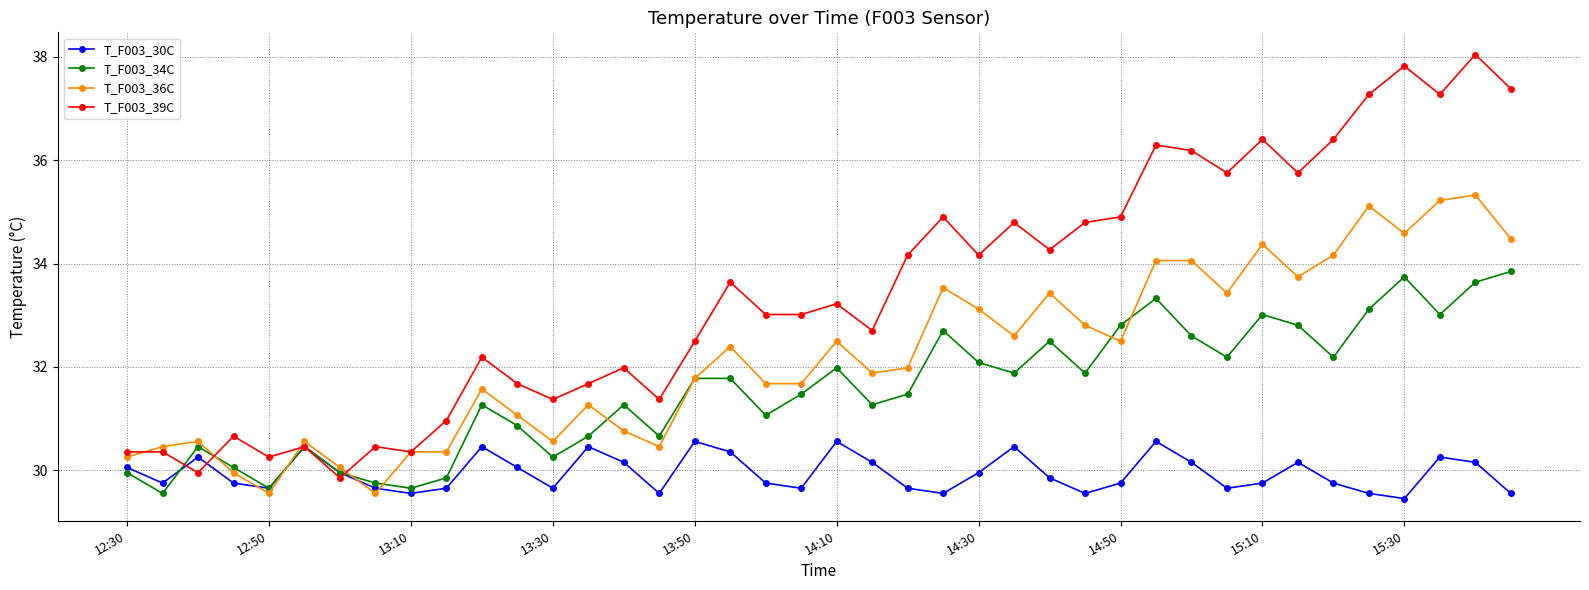

Reading right to left, transcribe all the data shown in this chart.

T_F003_30C: 29.6	30.2	30.3	29.5	29.6	29.8	30.2	29.8	29.7	30.2	30.6	29.8	29.6	29.9	30.5	30.0	29.6	29.7	30.2	30.6	29.7	29.8	30.4	30.6	29.6	30.2	30.5	29.7	30.1	30.5	29.7	29.6	29.7	30.0	30.5	29.7	29.8	30.3	29.8	30.1
T_F003_34C: 33.8	33.6	33.0	33.7	33.1	32.2	32.8	33.0	32.2	32.6	33.3	32.8	31.9	32.5	31.9	32.1	32.7	31.5	31.3	32.0	31.5	31.1	31.8	31.8	30.7	31.3	30.7	30.3	30.9	31.3	29.9	29.7	29.8	30.0	30.5	29.7	30.1	30.5	29.6	30.0
T_F003_36C: 34.5	35.3	35.2	34.6	35.1	34.2	33.7	34.4	33.4	34.1	34.1	32.5	32.8	33.4	32.6	33.1	33.5	32.0	31.9	32.5	31.7	31.7	32.4	31.8	30.5	30.8	31.3	30.6	31.1	31.6	30.4	30.4	29.6	30.1	30.6	29.6	30.0	30.6	30.5	30.3
T_F003_39C: 37.4	38.0	37.3	37.8	37.3	36.4	35.8	36.4	35.8	36.2	36.3	34.9	34.8	34.3	34.8	34.2	34.9	34.2	32.7	33.2	33.0	33.0	33.6	32.5	31.4	32.0	31.7	31.4	31.7	32.2	31.0	30.4	30.5	29.9	30.5	30.3	30.7	30.0	30.4	30.4